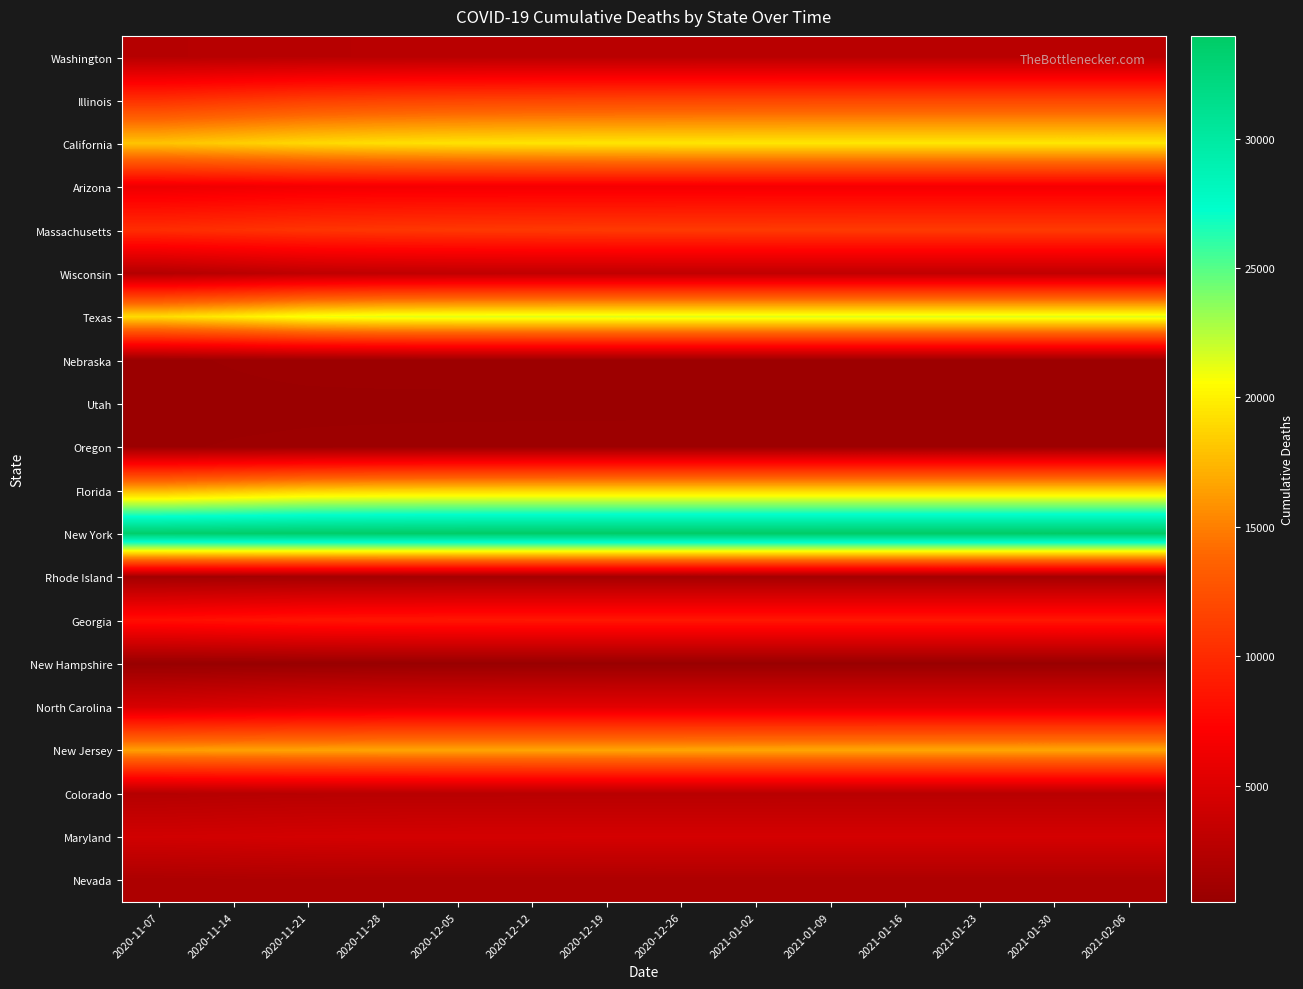

Reading left to right, list all the values displayed in this chart.

Washington: 2020-11-07=2429	2020-11-14=2498	2020-11-21=2568	2020-11-28=2601	2020-12-05=2615	2020-12-12=2621	2020-12-19=2623	2020-12-26=2624	2021-01-02=2625	2021-01-09=2625	2021-01-16=2625	2021-01-23=2625	2021-01-30=2625	2021-02-06=2625
Illinois: 2020-11-07=10343	2020-11-14=10781	2020-11-21=11222	2020-11-28=11437	2020-12-05=11555	2020-12-12=11622	2020-12-19=11659	2020-12-26=11680	2021-01-02=11692	2021-01-09=11698	2021-01-16=11702	2021-01-23=11704	2021-01-30=11705	2021-02-06=11706
California: 2020-11-07=18045	2020-11-14=18496	2020-11-21=18960	2020-11-28=19236	2020-12-05=19390	2020-12-12=19478	2020-12-19=19528	2020-12-26=19557	2021-01-02=19573	2021-01-09=19582	2021-01-16=19587	2021-01-23=19590	2021-01-30=19592	2021-02-06=19593
Arizona: 2020-11-07=6114	2020-11-14=6279	2020-11-21=6458	2020-11-28=6527	2020-12-05=6547	2020-12-12=6553	2020-12-19=6556	2020-12-26=6556	2021-01-02=6556	2021-01-09=6557	2021-01-16=6557	2021-01-23=6557	2021-01-30=6557	2021-02-06=6557
Massachusetts: 2020-11-07=10161	2020-11-14=10392	2020-11-21=10643	2020-11-28=10784	2020-12-05=10876	2020-12-12=10936	2020-12-19=10975	2020-12-26=11000	2021-01-02=11017	2021-01-09=11028	2021-01-16=11035	2021-01-23=11039	2021-01-30=11042	2021-02-06=11044
Wisconsin: 2020-11-07=2316	2020-11-14=2666	2020-11-21=3010	2020-11-28=3111	2020-12-05=3132	2020-12-12=3136	2020-12-19=3137	2020-12-26=3138	2021-01-02=3138	2021-01-09=3138	2021-01-16=3138	2021-01-23=3138	2021-01-30=3138	2021-02-06=3138
Texas: 2020-11-07=19113	2020-11-14=19886	2020-11-21=20879	2020-11-28=21261	2020-12-05=21350	2020-12-12=21379	2020-12-19=21388	2020-12-26=21391	2021-01-02=21392	2021-01-09=21392	2021-01-16=21392	2021-01-23=21392	2021-01-30=21392	2021-02-06=21392
Nebraska: 2020-11-07=709	2020-11-14=775	2020-11-21=841	2020-11-28=863	2020-12-05=869	2020-12-12=870	2020-12-19=870	2020-12-26=871	2021-01-02=871	2021-01-09=871	2021-01-16=871	2021-01-23=871	2021-01-30=871	2021-02-06=871
Utah: 2020-11-07=645	2020-11-14=685	2020-11-21=699	2020-11-28=702	2020-12-05=703	2020-12-12=704	2020-12-19=704	2020-12-26=704	2021-01-02=704	2021-01-09=704	2021-01-16=704	2021-01-23=704	2021-01-30=704	2021-02-06=704
Oregon: 2020-11-07=728	2020-11-14=772	2020-11-21=800	2020-11-28=815	2020-12-05=824	2020-12-12=830	2020-12-19=833	2020-12-26=835	2021-01-02=836	2021-01-09=837	2021-01-16=837	2021-01-23=837	2021-01-30=838	2021-02-06=838
Florida: 2020-11-07=17223	2020-11-14=17763	2020-11-21=18316	2020-11-28=18490	2020-12-05=18549	2020-12-12=18569	2020-12-19=18577	2020-12-26=18579	2021-01-02=18581	2021-01-09=18581	2021-01-16=18581	2021-01-23=18581	2021-01-30=18581	2021-02-06=18581
New York: 2020-11-07=33613	2020-11-14=33724	2020-11-21=33797	2020-11-28=33850	2020-12-05=33887	2020-12-12=33914	2020-12-19=33934	2020-12-26=33948	2021-01-02=33958	2021-01-09=33965	2021-01-16=33971	2021-01-23=33974	2021-01-30=33977	2021-02-06=33979
Rhode Island: 2020-11-07=1236	2020-11-14=1270	2020-11-21=1290	2020-11-28=1302	2020-12-05=1310	2020-12-12=1315	2020-12-19=1319	2020-12-26=1321	2021-01-02=1322	2021-01-09=1323	2021-01-16=1323	2021-01-23=1324	2021-01-30=1324	2021-02-06=1324
Georgia: 2020-11-07=8168	2020-11-14=8380	2020-11-21=8592	2020-11-28=8670	2020-12-05=8693	2020-12-12=8700	2020-12-19=8702	2020-12-26=8703	2021-01-02=8703	2021-01-09=8703	2021-01-16=8703	2021-01-23=8703	2021-01-30=8703	2021-02-06=8703
New Hampshire: 2020-11-07=494	2020-11-14=507	2020-11-21=522	2020-11-28=534	2020-12-05=541	2020-12-12=546	2020-12-19=550	2020-12-26=552	2021-01-02=554	2021-01-09=555	2021-01-16=556	2021-01-23=556	2021-01-30=557	2021-02-06=557
North Carolina: 2020-11-07=4619	2020-11-14=4879	2020-11-21=5144	2020-11-28=5275	2020-12-05=5332	2020-12-12=5357	2020-12-19=5369	2020-12-26=5374	2021-01-02=5376	2021-01-09=5377	2021-01-16=5378	2021-01-23=5378	2021-01-30=5378	2021-02-06=5378
New Jersey: 2020-11-07=16439	2020-11-14=16536	2020-11-21=16599	2020-11-28=16644	2020-12-05=16676	2020-12-12=16698	2020-12-19=16714	2020-12-26=16724	2021-01-02=16732	2021-01-09=16737	2021-01-16=16741	2021-01-23=16744	2021-01-30=16745	2021-02-06=16747
Colorado: 2020-11-07=2373	2020-11-14=2481	2020-11-21=2541	2020-11-28=2569	2020-12-05=2584	2020-12-12=2591	2020-12-19=2595	2020-12-26=2597	2021-01-02=2598	2021-01-09=2598	2021-01-16=2598	2021-01-23=2598	2021-01-30=2598	2021-02-06=2598
Maryland: 2020-11-07=4210	2020-11-14=4281	2020-11-21=4358	2020-11-28=4400	2020-12-05=4420	2020-12-12=4430	2020-12-19=4436	2020-12-26=4438	2021-01-02=4439	2021-01-09=4440	2021-01-16=4440	2021-01-23=4441	2021-01-30=4441	2021-02-06=4441
Nevada: 2020-11-07=1807	2020-11-14=1847	2020-11-21=1886	2020-11-28=1899	2020-12-05=1902	2020-12-12=1903	2020-12-19=1904	2020-12-26=1904	2021-01-02=1904	2021-01-09=1904	2021-01-16=1904	2021-01-23=1904	2021-01-30=1904	2021-02-06=1904